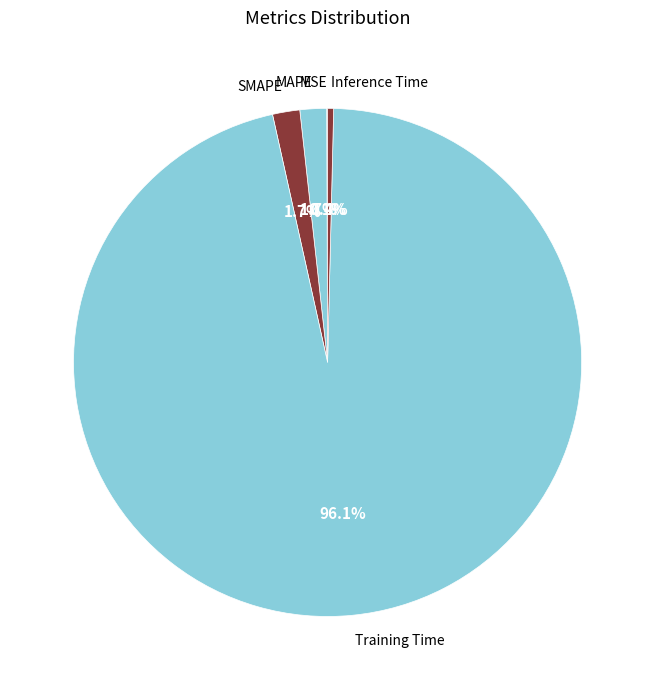

Do Inference Time and SMAPE together represent more than half of the pie?

No